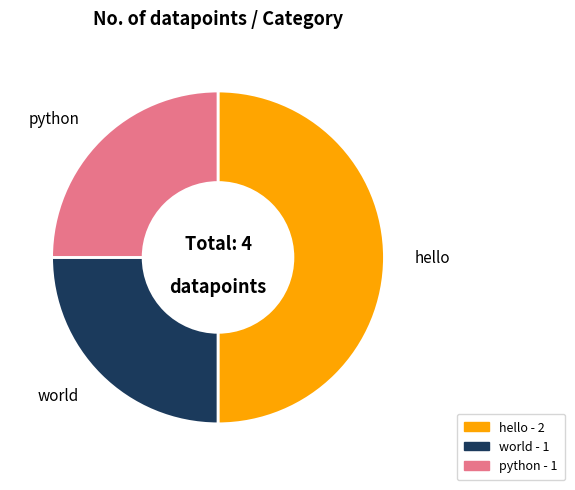

Is the sum of hello and python greater than half?

Yes